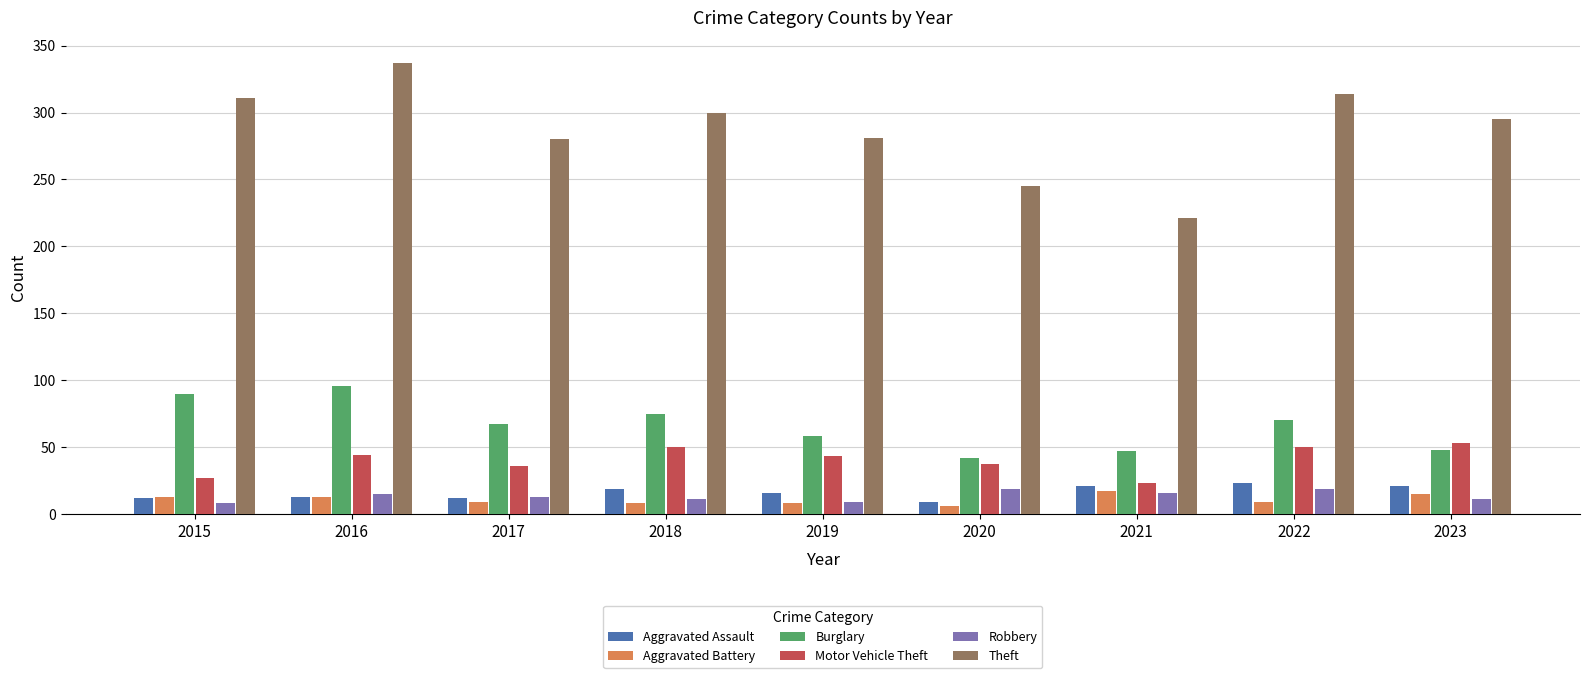

What is the difference between the maximum and minimum values in the Motor Vehicle Theft series?

30